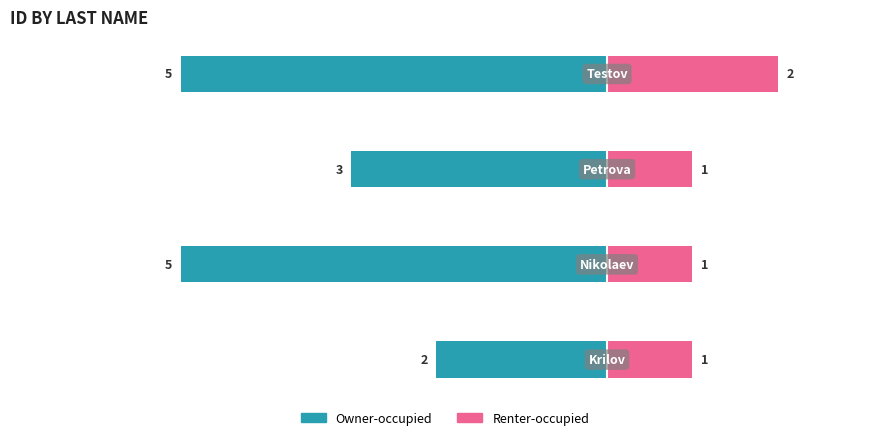

How many bars are there in each group?

2